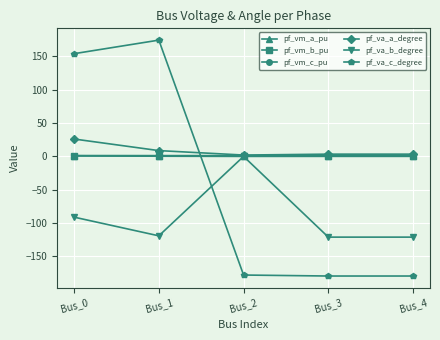

What is the value of the pf_va_a_degree point at the 5th from the left?

3.4